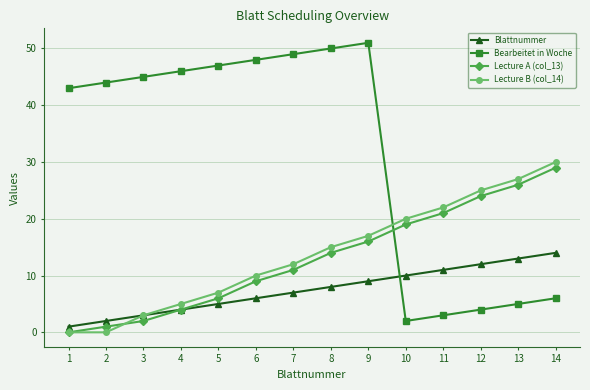

Does the chart have visible grid lines?

Yes